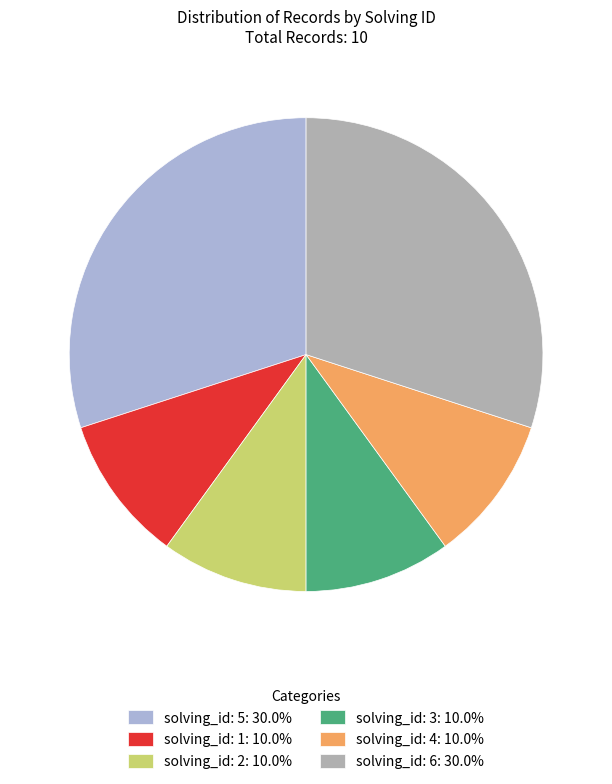

Combined, do solving_id: 1 and solving_id: 6 account for over 50%?

No